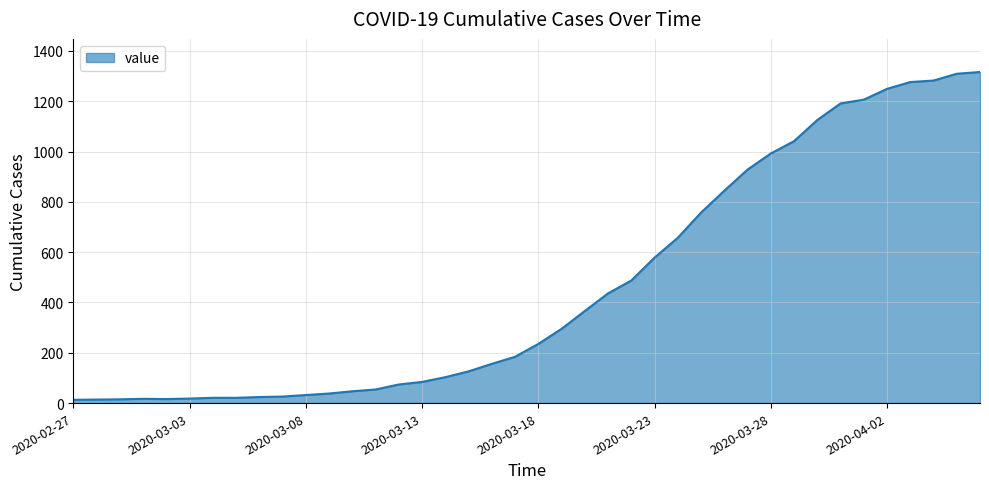

How many lines are shown in the chart?

1